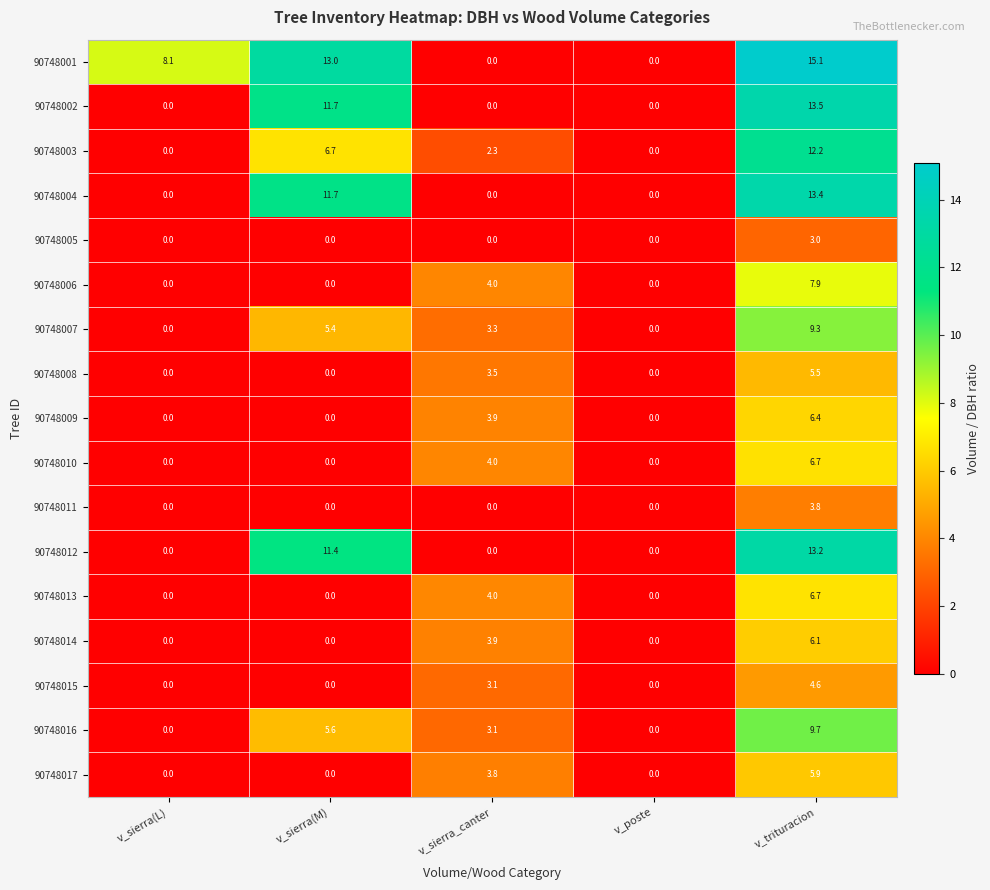

What is the difference between the second highest and minimum values in the 90748003 series?

6.7